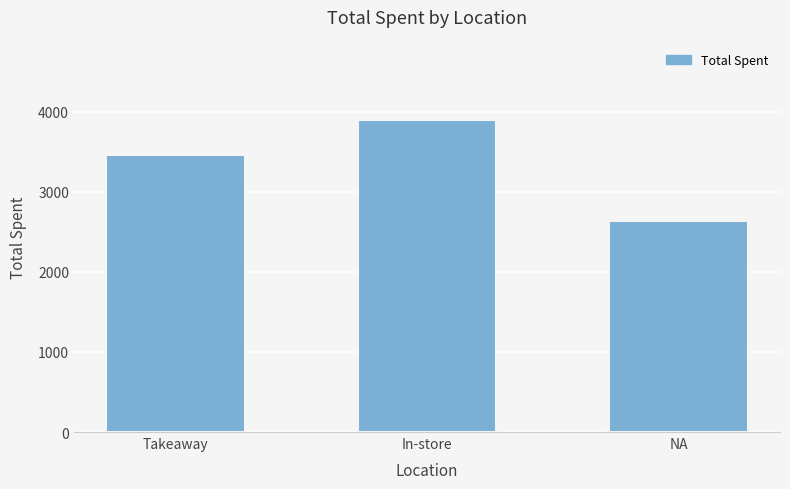

Are the bars horizontal?

No